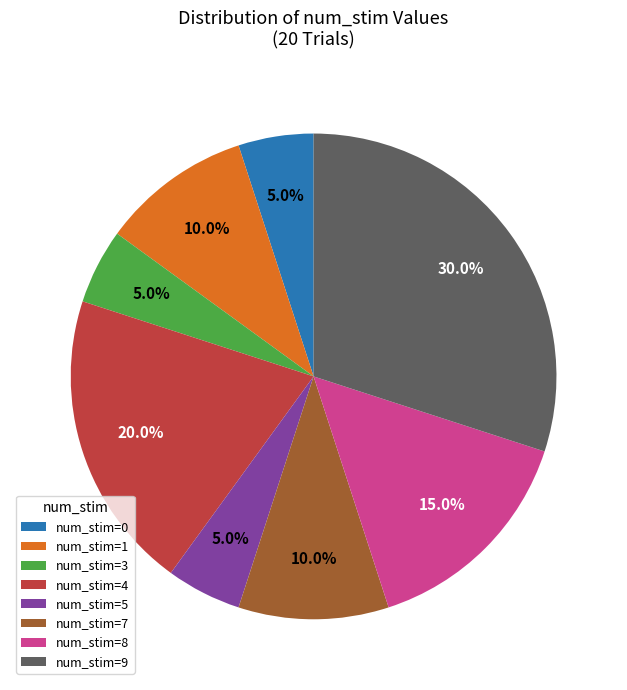

What is the largest slice in the pie chart?

num_stim=9